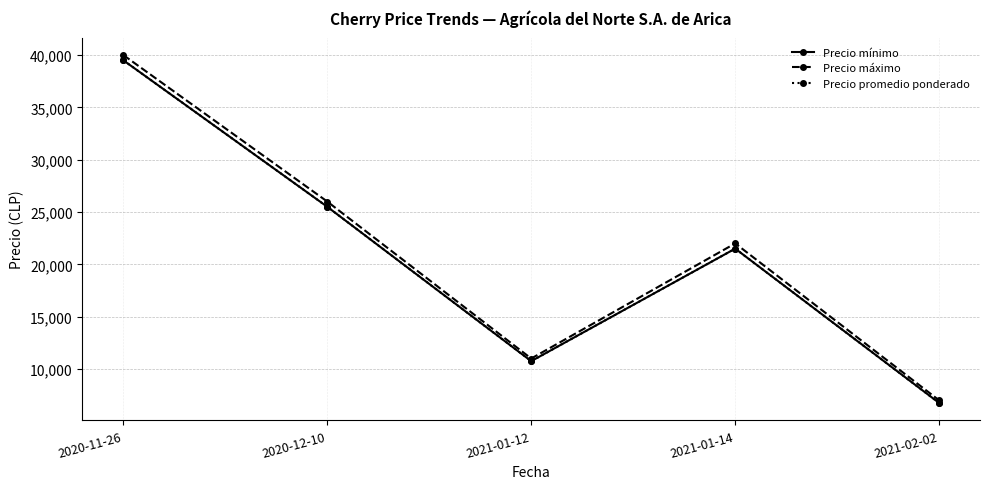

Does the chart have visible grid lines?

Yes